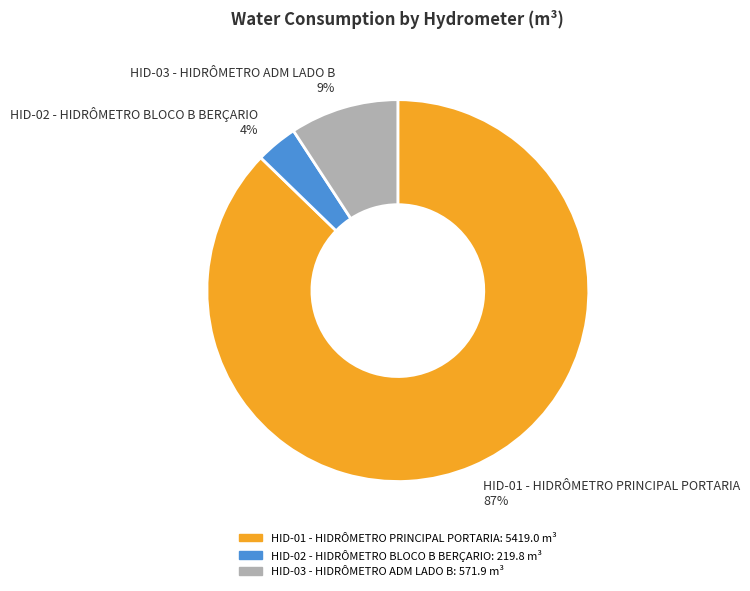

Combined, do HID-03 - HIDRÔMETRO ADM LADO B and HID-01 - HIDRÔMETRO PRINCIPAL PORTARIA account for over 50%?

Yes